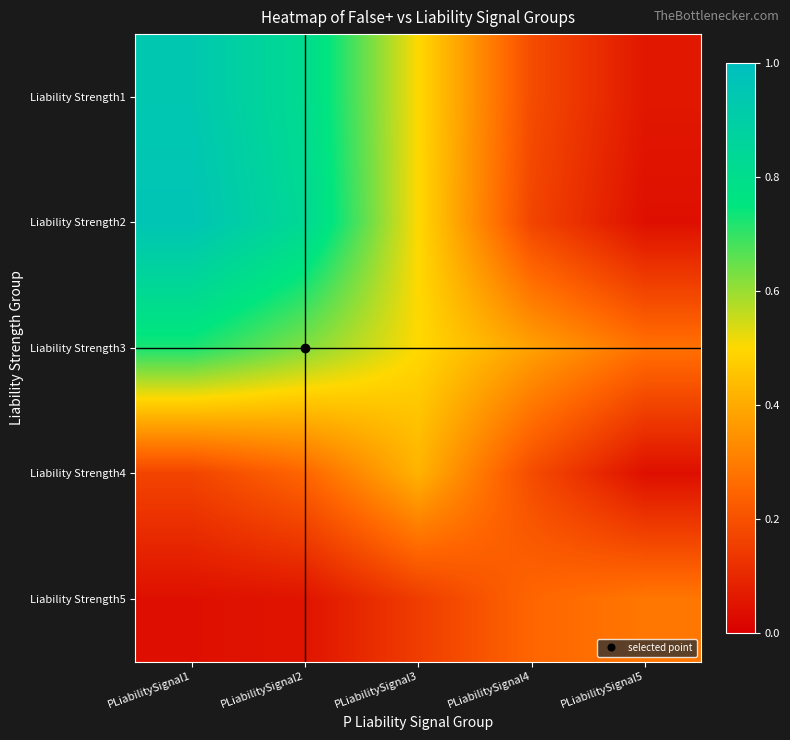

Reading left to right, what are all the values shown in this chart?

Liability Strength1: PLiabilitySignal1=0.9	PLiabilitySignal2=0.8	PLiabilitySignal3=0.5	PLiabilitySignal4=0.2	PLiabilitySignal5=0.1
Liability Strength2: PLiabilitySignal1=1.0	PLiabilitySignal2=0.8	PLiabilitySignal3=0.5	PLiabilitySignal4=0.2	PLiabilitySignal5=0.0
Liability Strength3: PLiabilitySignal1=0.7	PLiabilitySignal2=0.6	PLiabilitySignal3=0.5	PLiabilitySignal4=0.4	PLiabilitySignal5=0.3
Liability Strength4: PLiabilitySignal1=0.2	PLiabilitySignal2=0.2	PLiabilitySignal3=0.4	PLiabilitySignal4=0.2	PLiabilitySignal5=0.0
Liability Strength5: PLiabilitySignal1=0.0	PLiabilitySignal2=0.1	PLiabilitySignal3=0.1	PLiabilitySignal4=0.2	PLiabilitySignal5=0.3